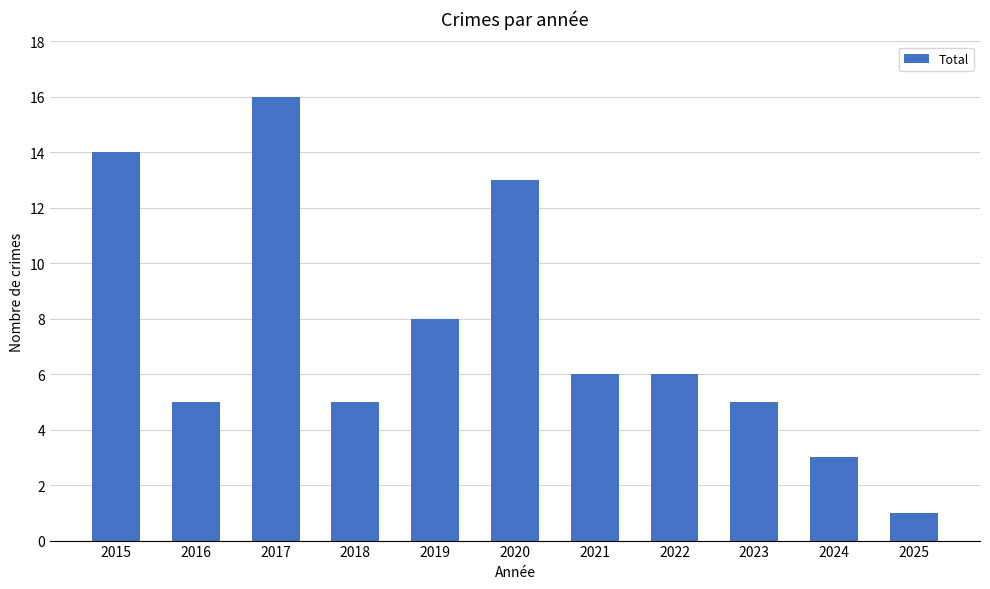

What is the difference between the values at 2020 and 2019?

5